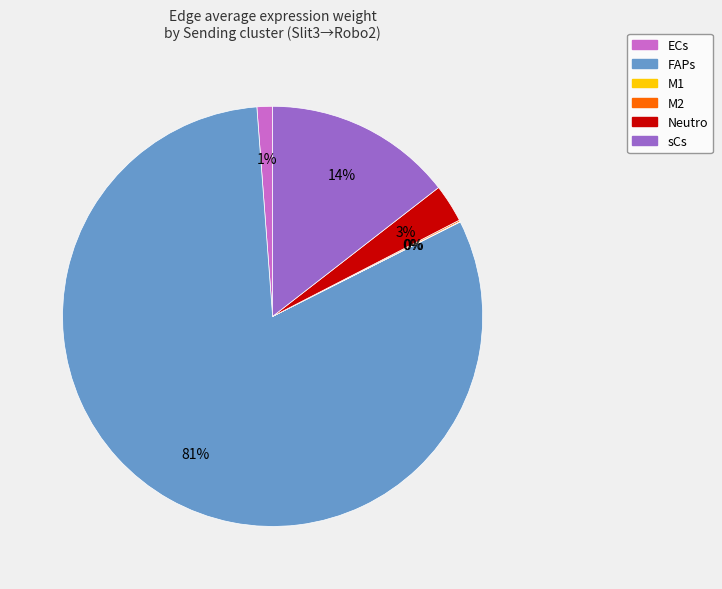

To the nearest percent, what portion does ECs represent?

1%